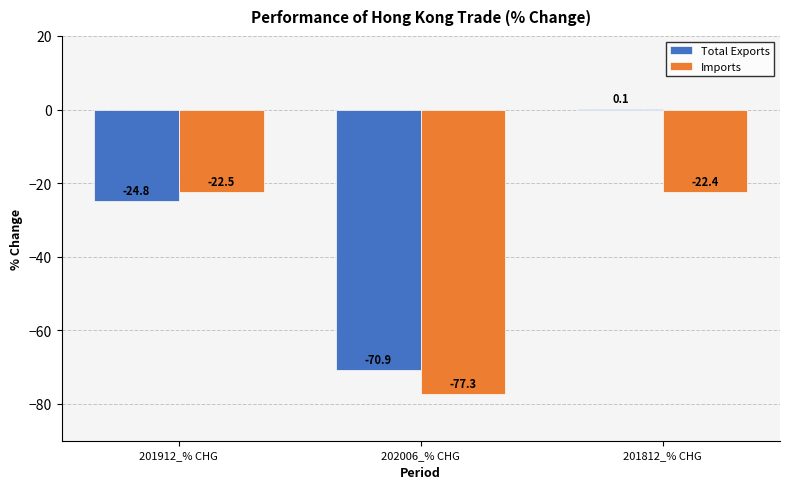

What is the sum of all Total Exports values?

-95.6